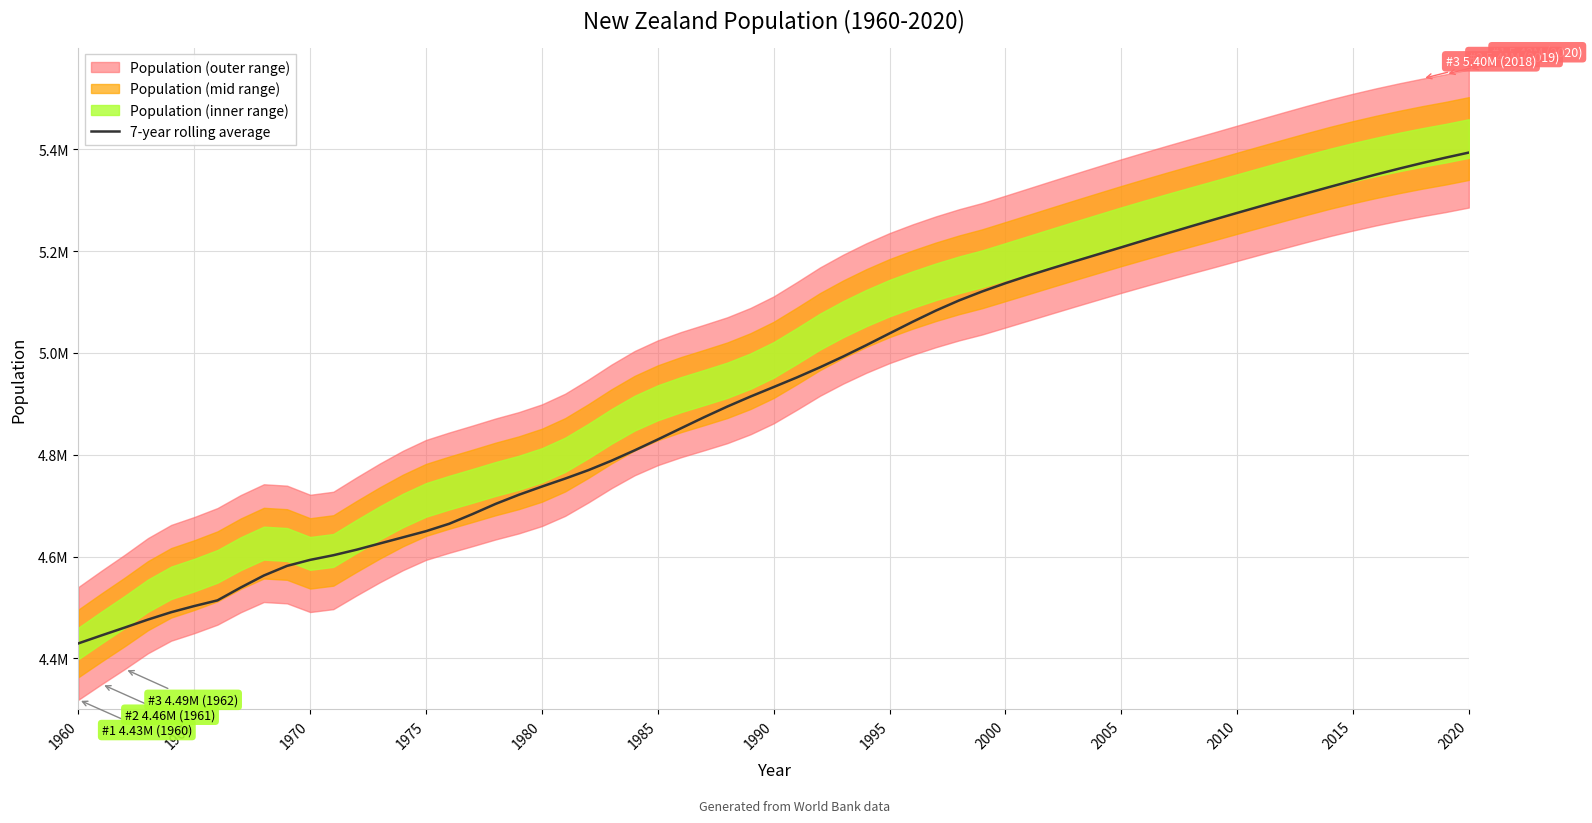

List the labels in order of value, smallest first.

1960, 1965, 1970, 1975, 1980, 1985, 1990, 1995, 2000, 2005, 2010, 2015, 2020